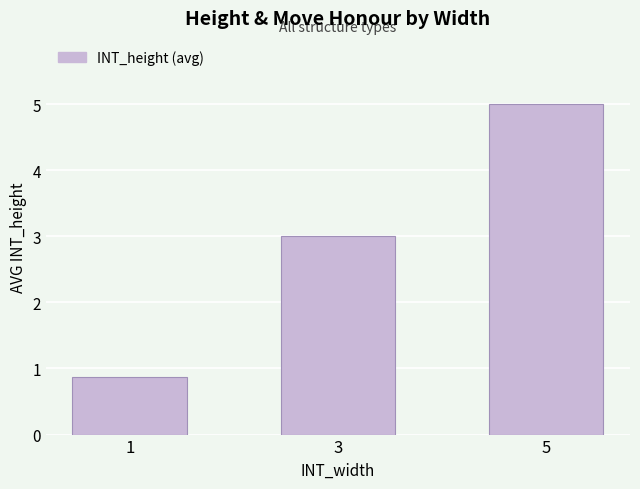

Rank the categories by value from highest to lowest.

5, 3, 1